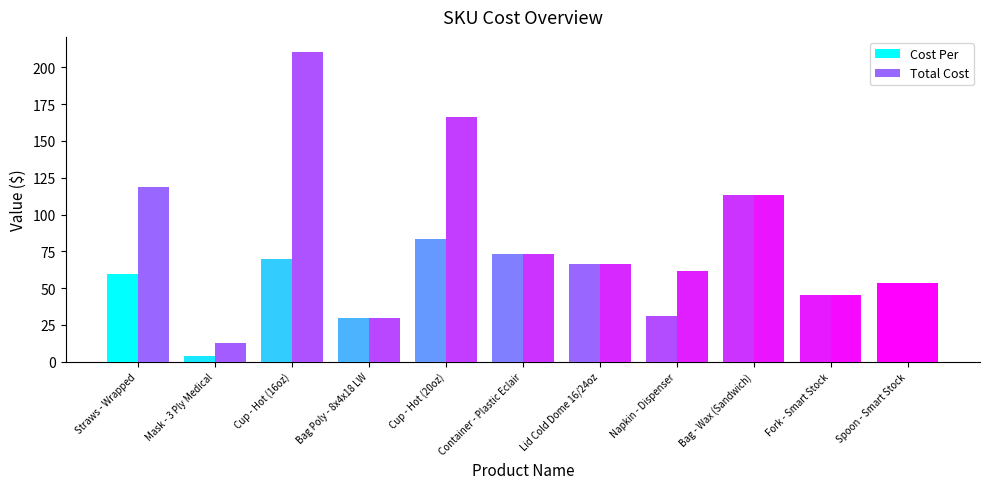

List the series in order of their peak value, lowest first.

Cost Per, Total Cost